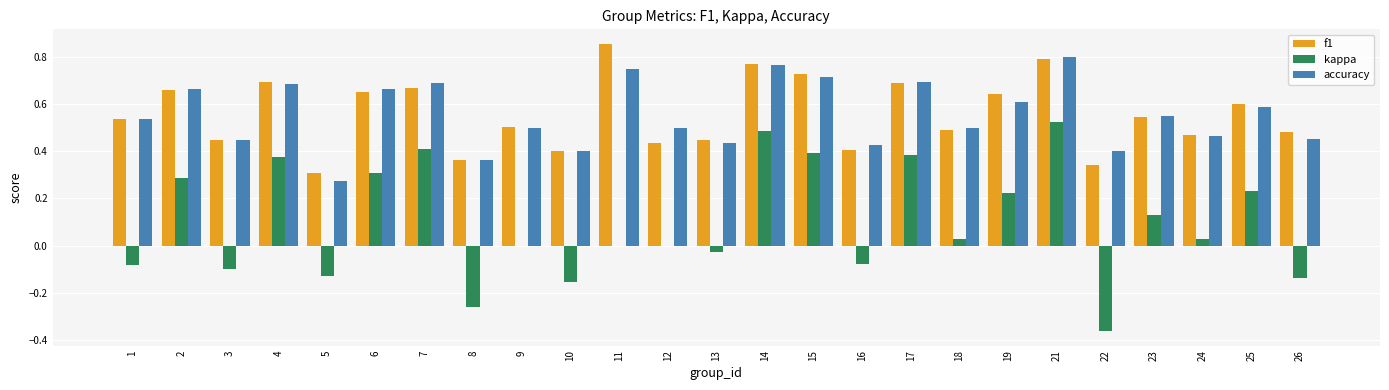

What is the sum of the f1 values at 4 and 9?

1.2